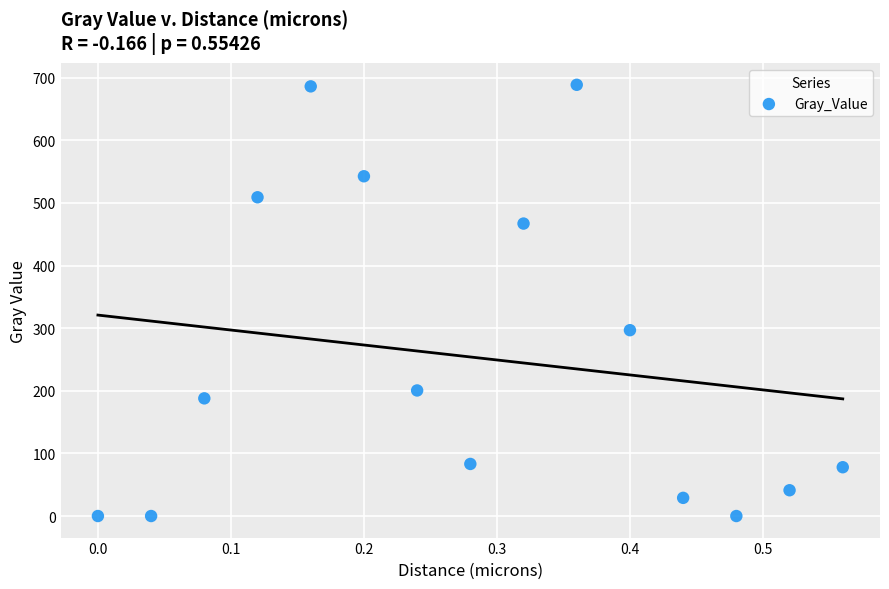

What is the range of X values (max minus min)?

0.6